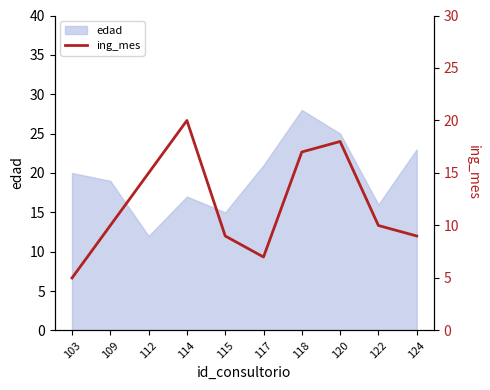

List the labels in order of edad value, smallest first.

112, 115, 122, 114, 109, 103, 117, 124, 120, 118